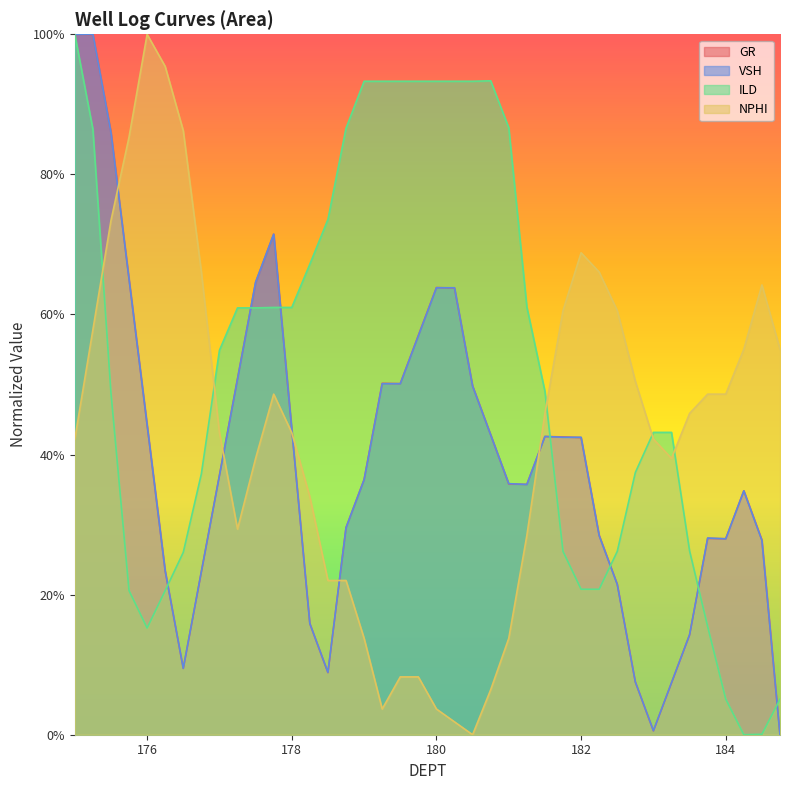

How many values in NPHI are above zero?

39